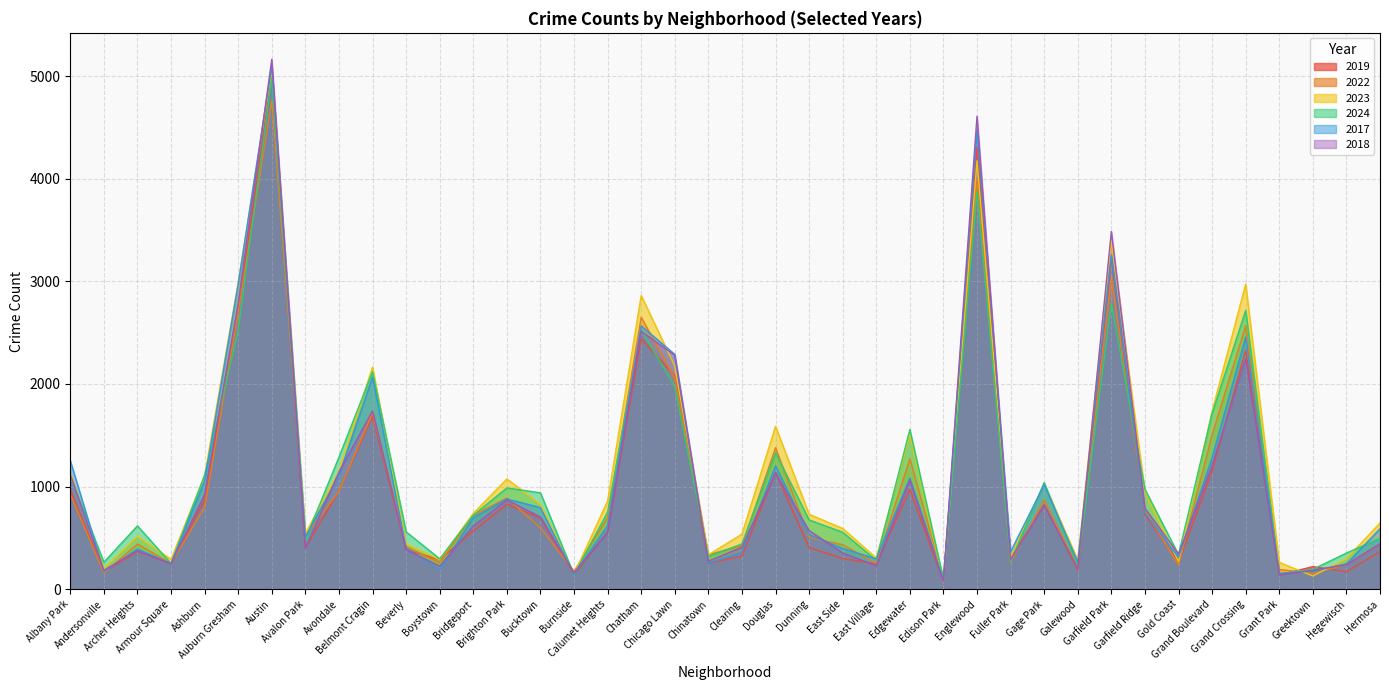

Which series has the widest spread of values?

2018